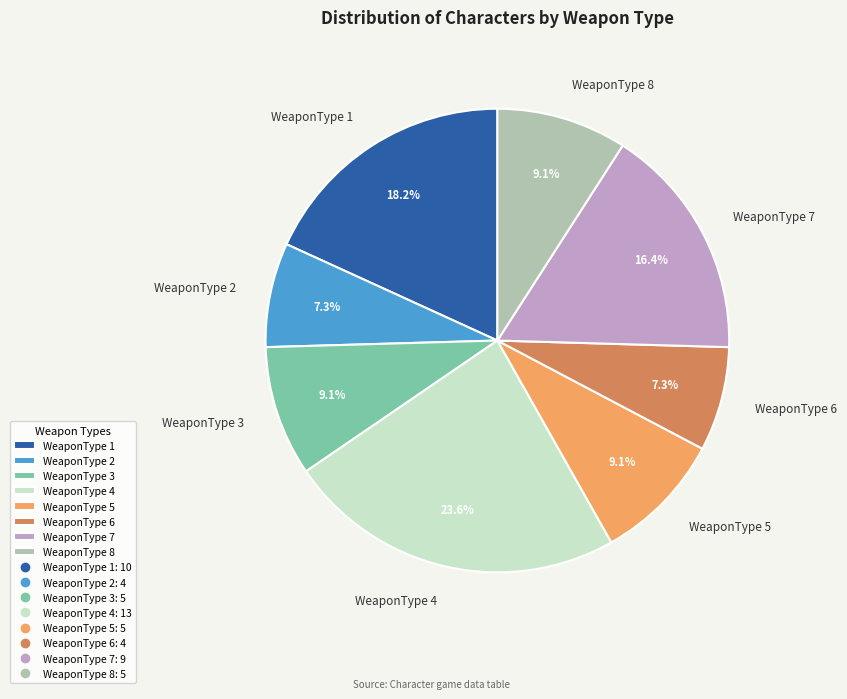

Which has a higher value, WeaponType 6 or WeaponType 7?

WeaponType 7